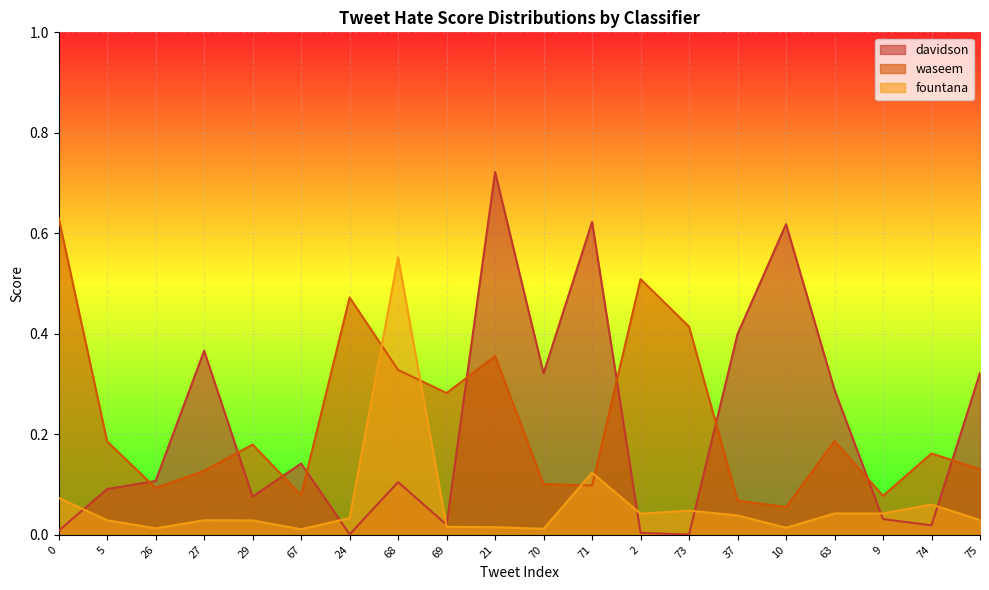

How many interior local peaks does the fountana series have?

6